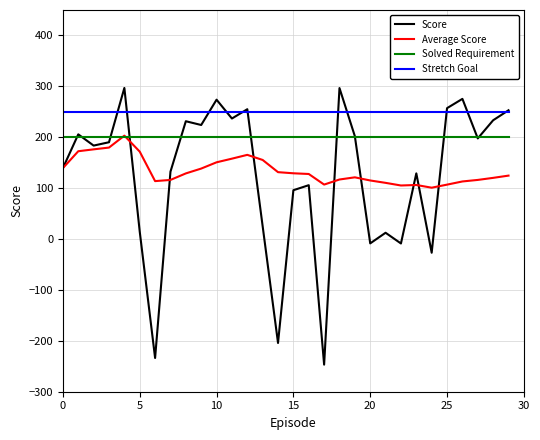

Which series has the widest spread of values?

Score